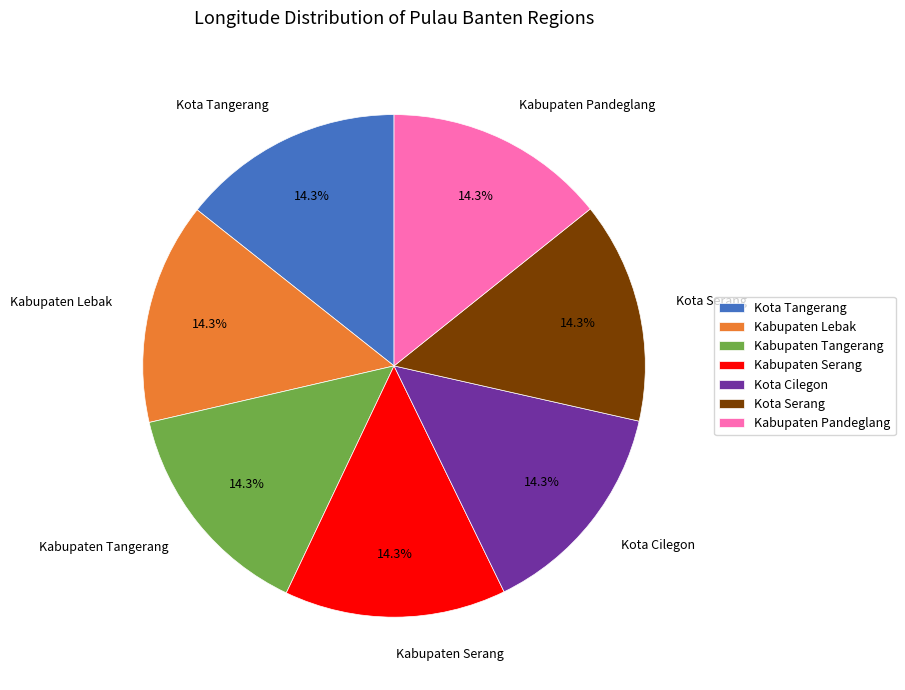

Approximately how many times larger is the value at Kabupaten Pandeglang compared to Kabupaten Tangerang?

1.0